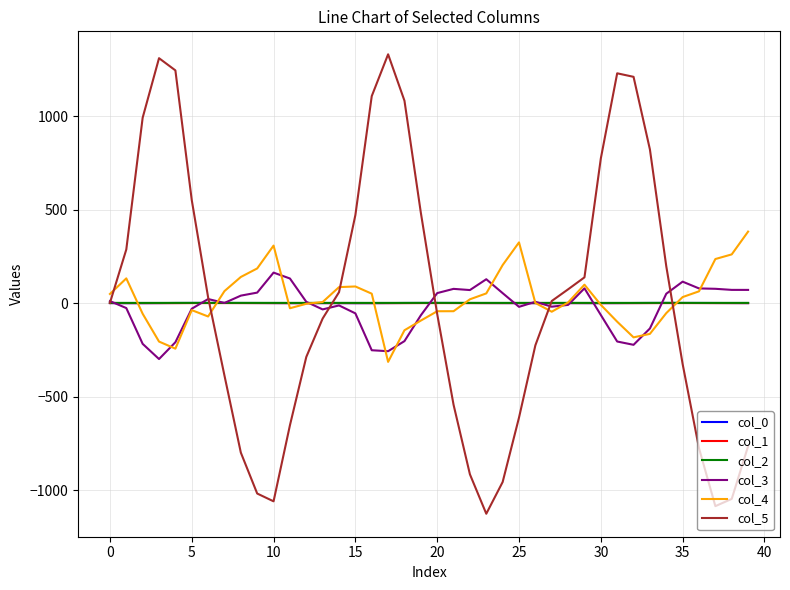

What is the average value of the col_5 series?

16.6